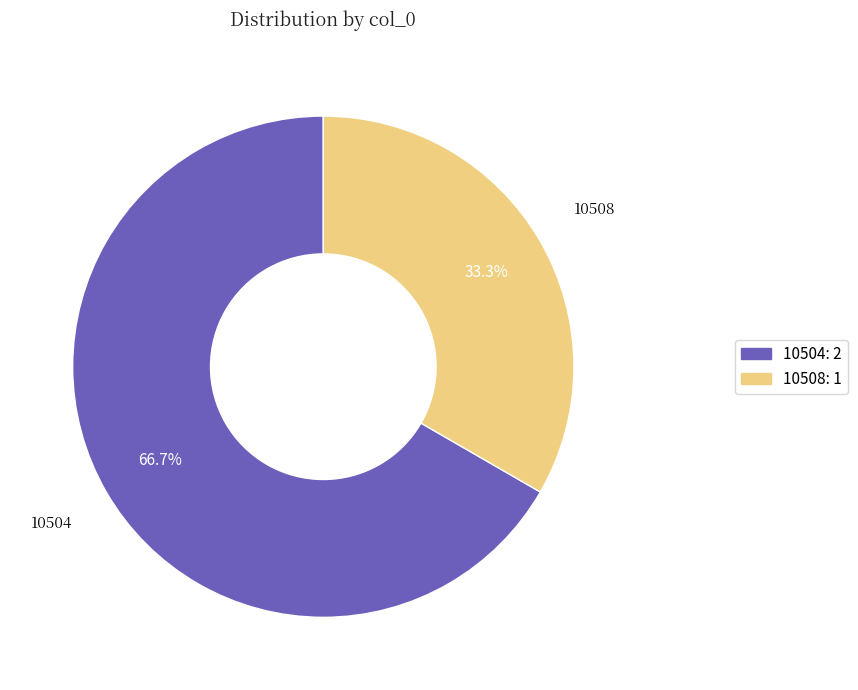

How many segments does this pie chart have?

2